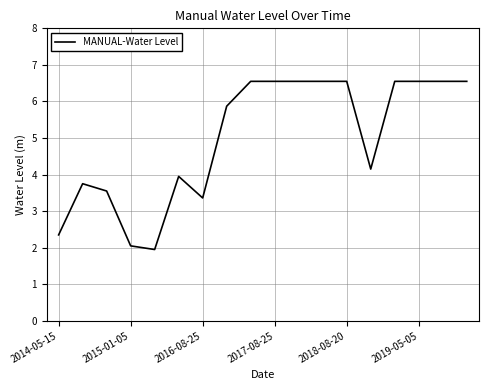

What is the smallest value displayed?

2.0